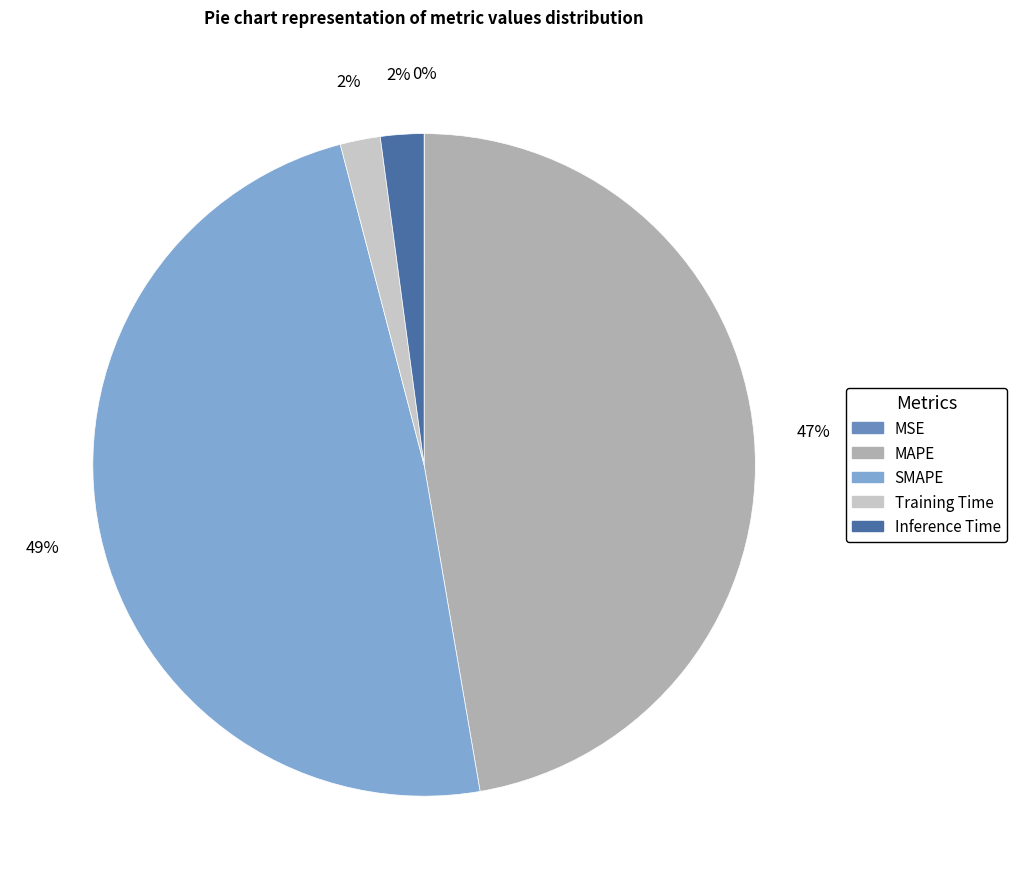

True or false: SMAPE accounts for 63% of the total.

False